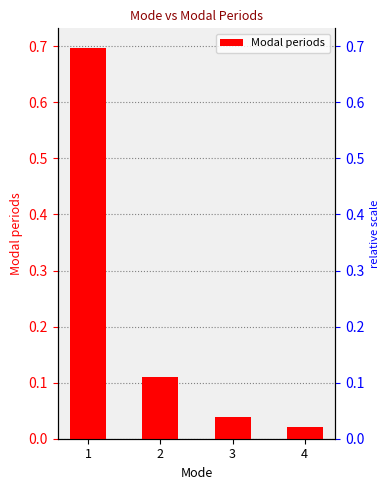

What is the difference between the maximum and minimum values?

0.7